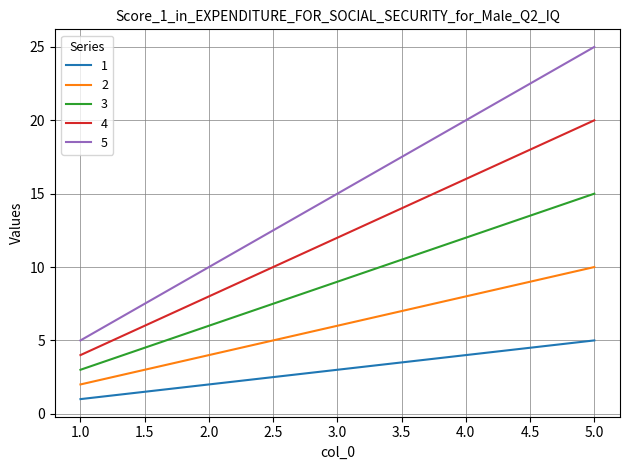

List the labels in order of 3 value, largest first.

5.0, 4.0, 3.0, 2.0, 1.0